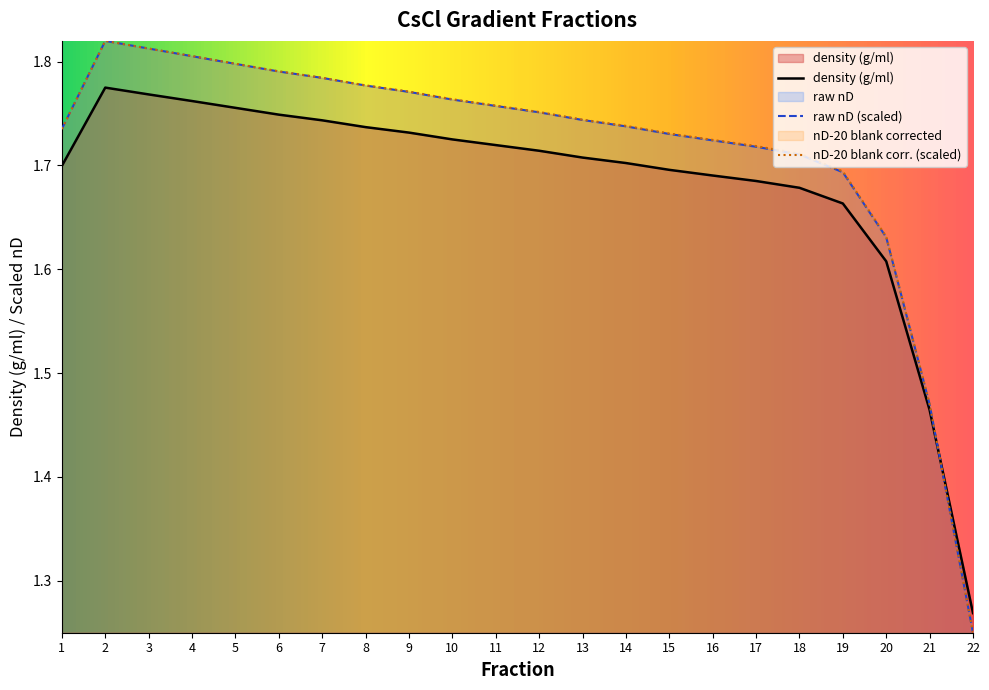

Count the nD-20 blank corrected values in the range 1 to 2.

22